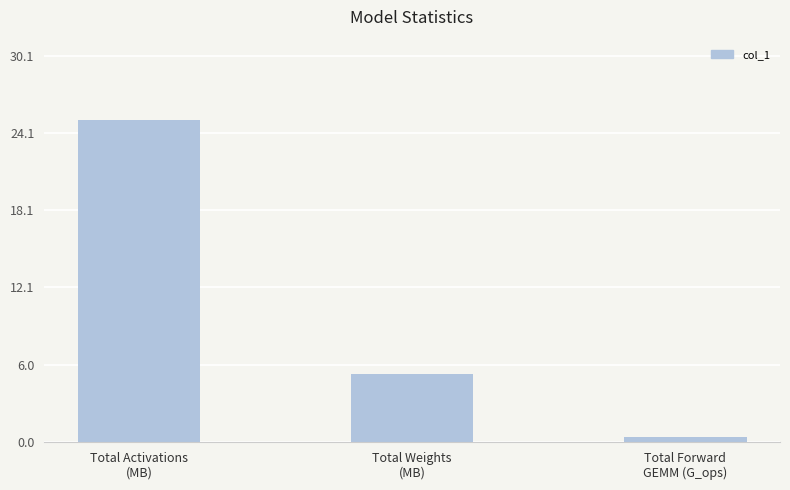

What position from the left is Total Activations
(MB)?

1